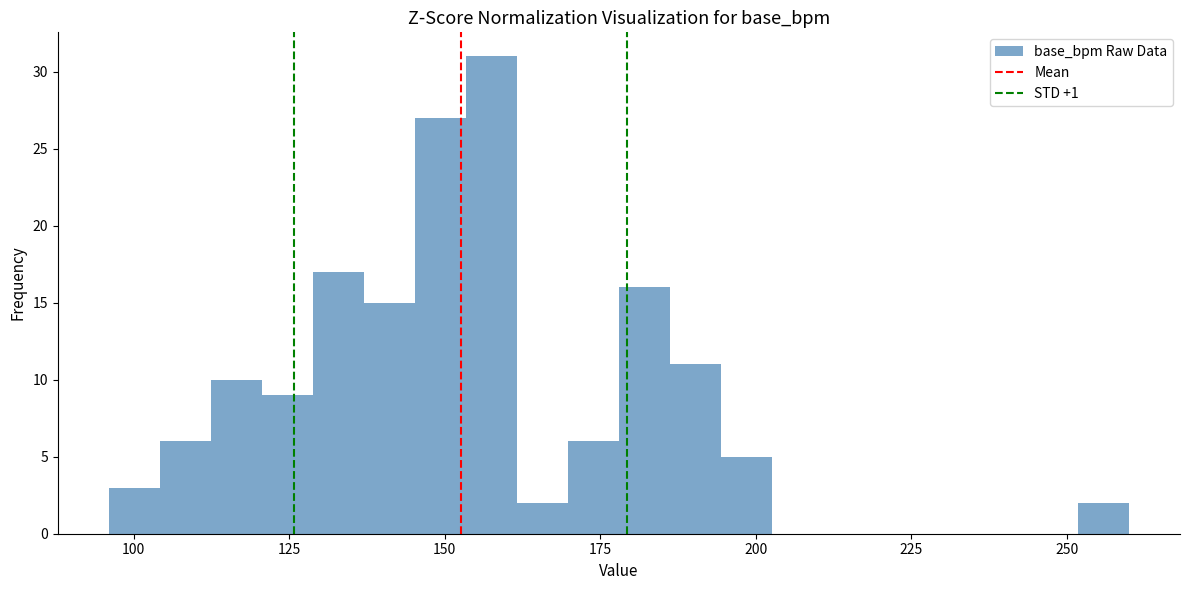

Around what value on the x-axis is the tallest bar? Give the approximate position of its centre, as read against the axis.

160